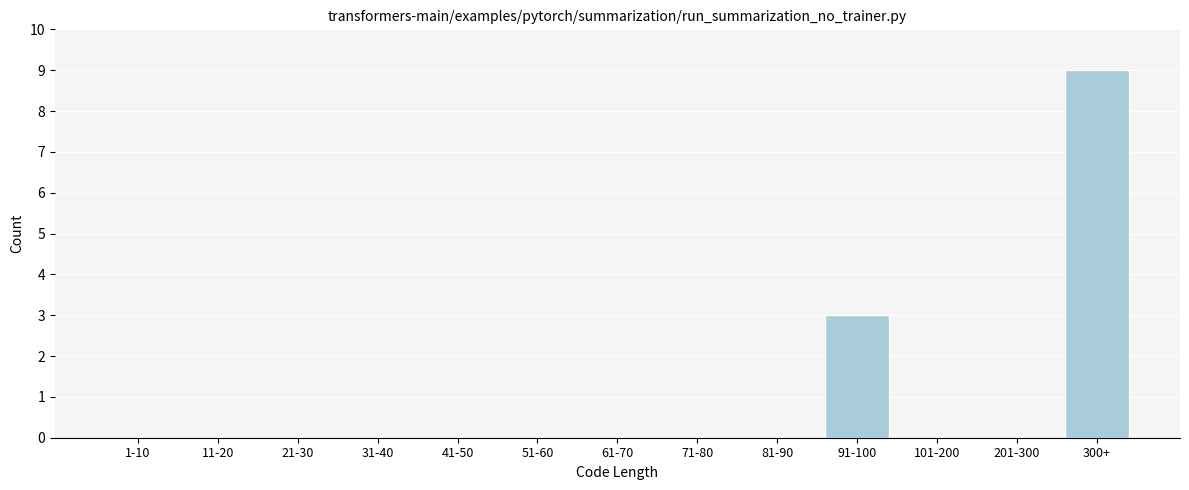

Reading left to right, what are all the values shown in this chart?

1-10=0	11-20=0	21-30=0	31-40=0	41-50=0	51-60=0	61-70=0	71-80=0	81-90=0	91-100=3	101-200=0	201-300=0	300+=9